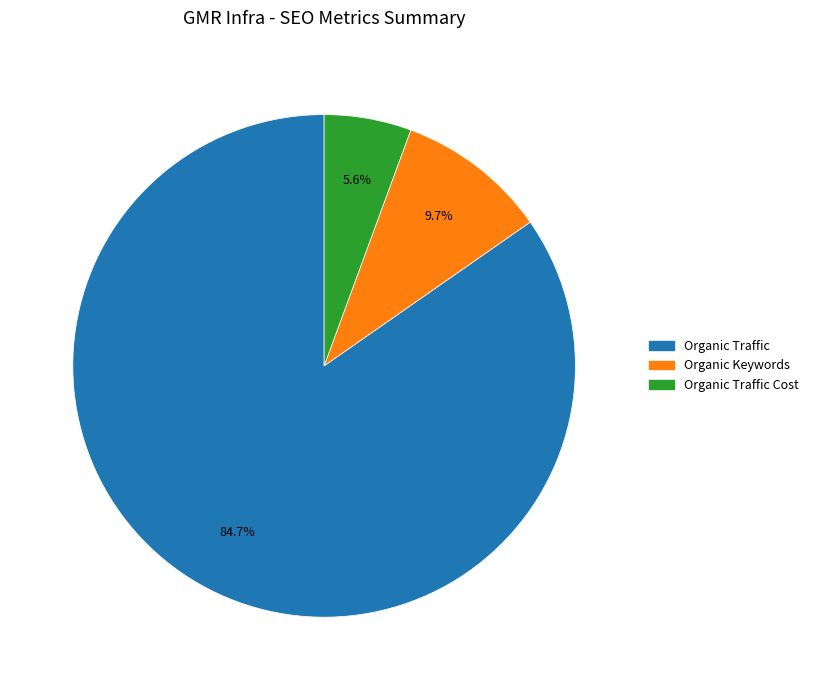

To the nearest percent, what is the difference between the largest and smallest slice percentages?

79%